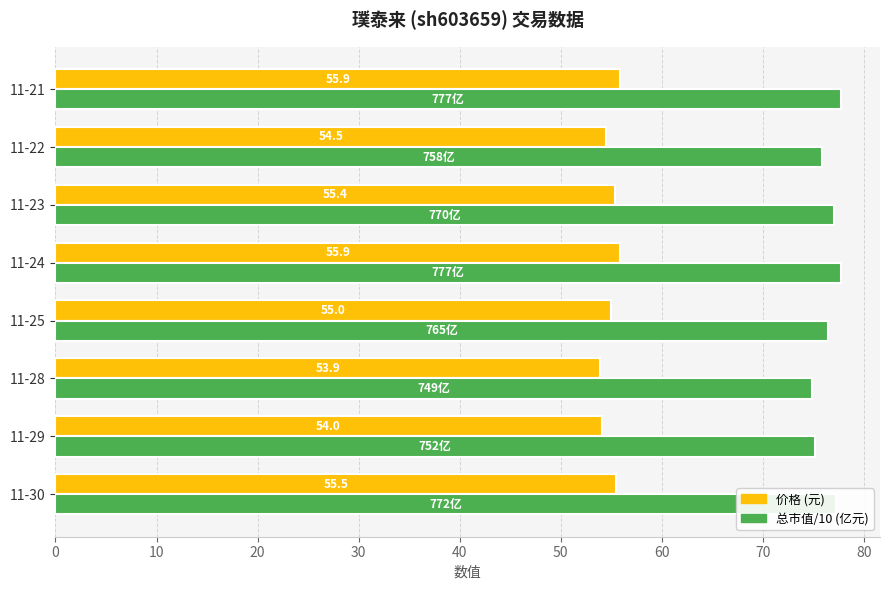

What is the total value across all series at 11-23?

132.4